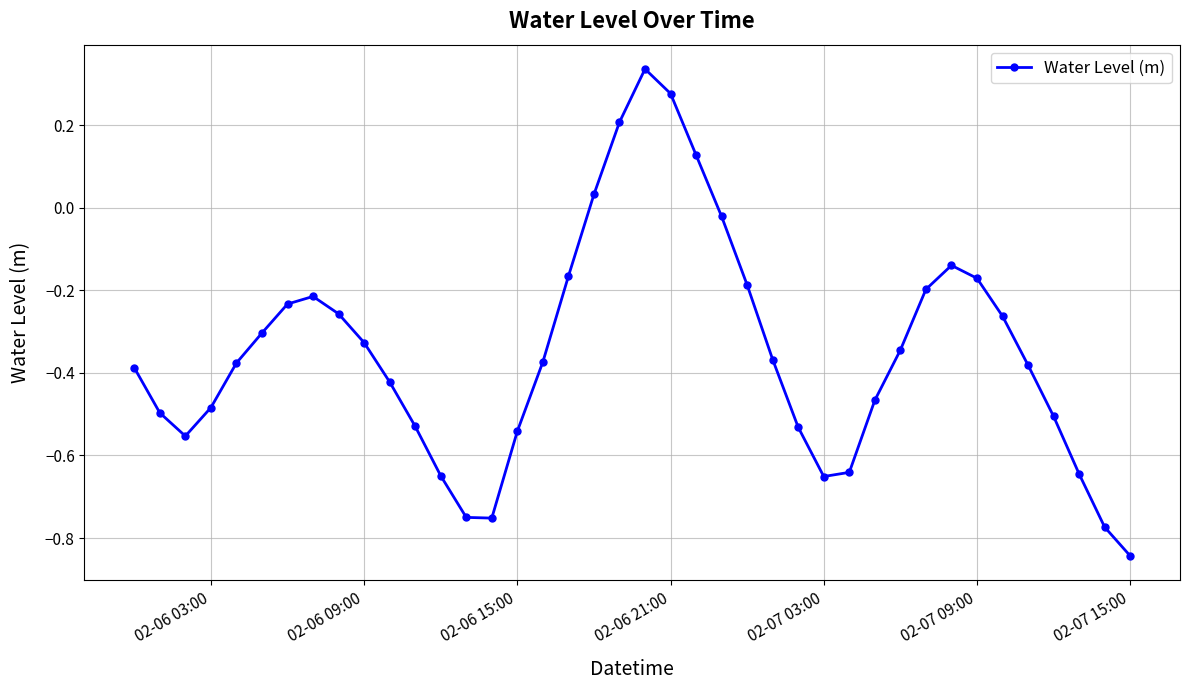

What is the difference between the maximum and minimum values?

1.2